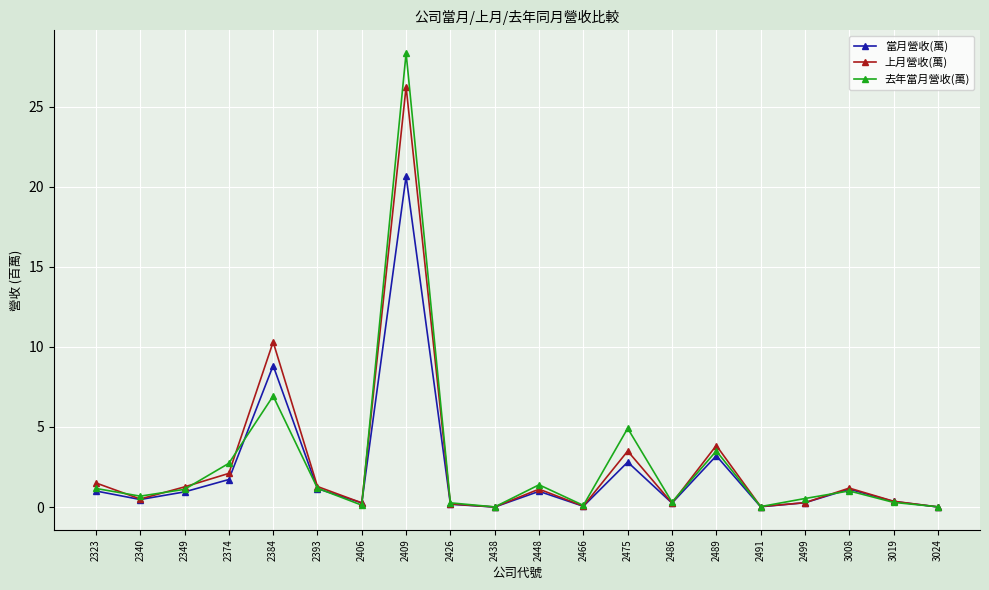

The value of 當月營收(萬) at 2489 is 1.1. True or false?

False